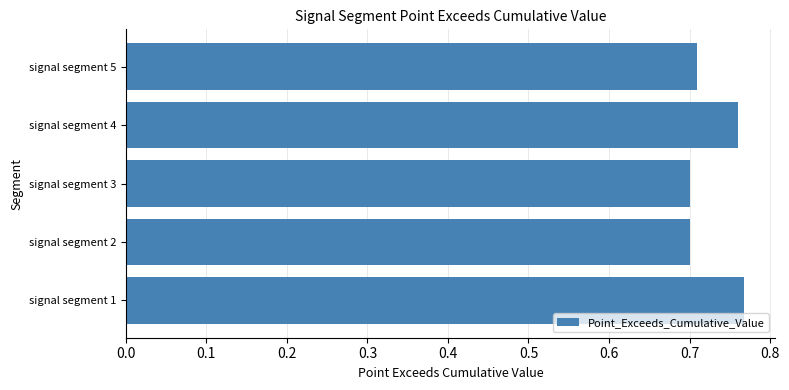

True or false: the data shows 1.2 at signal segment 5.

False